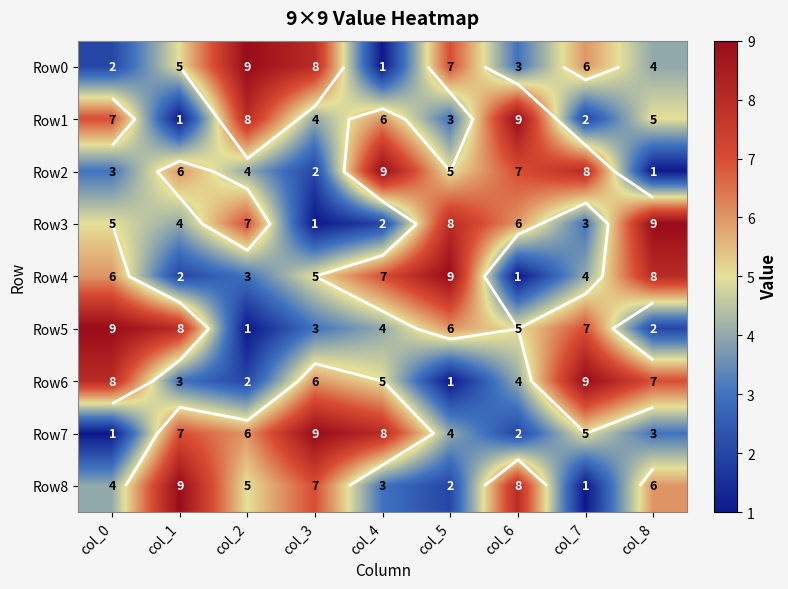

Which category has the highest value in the Row8 series?

col_1